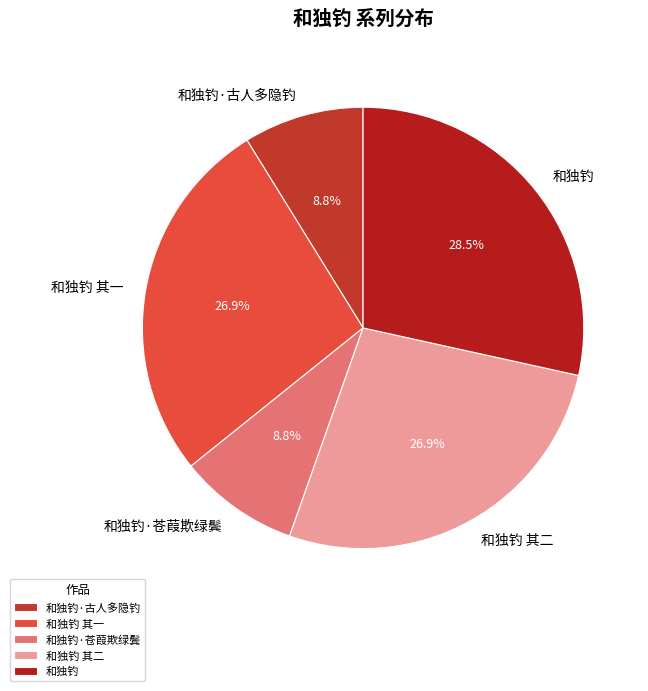

To the nearest percent, what is the difference between the largest and smallest slice percentages?

20%